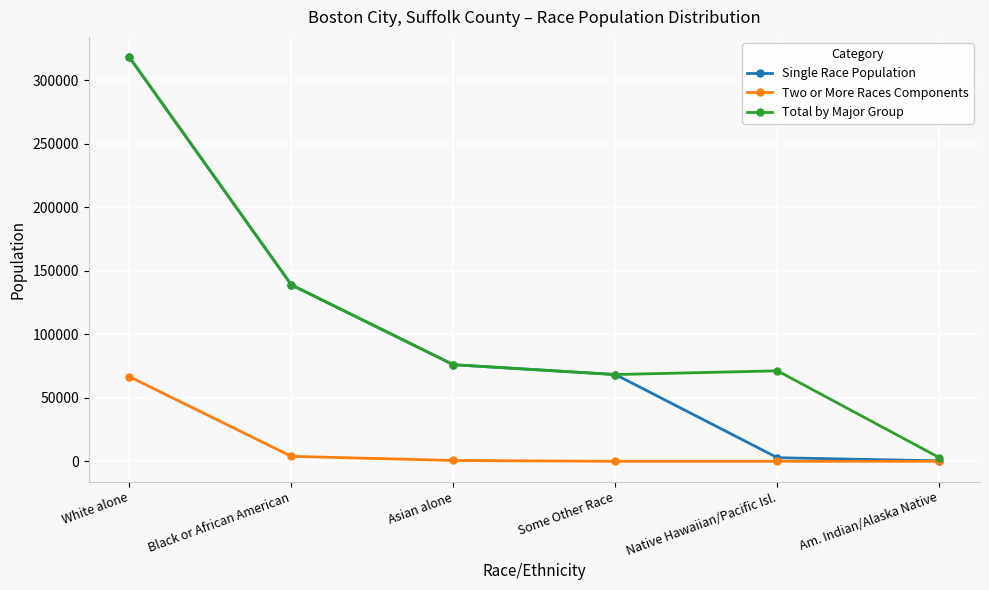

What is the greatest value displayed?

318101